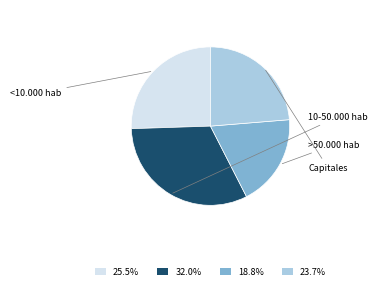

Count the number of slices in the pie.

4